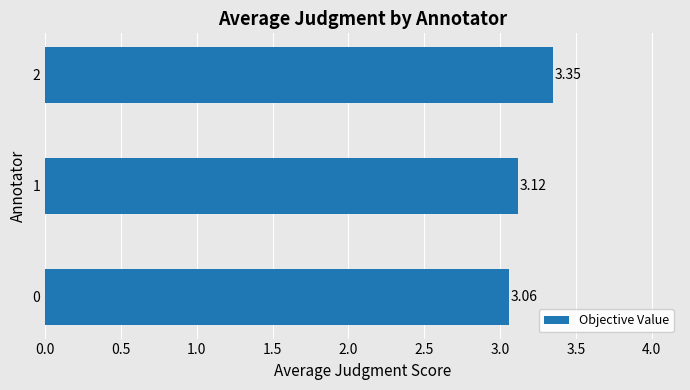

How many distinct data groups are displayed?

1